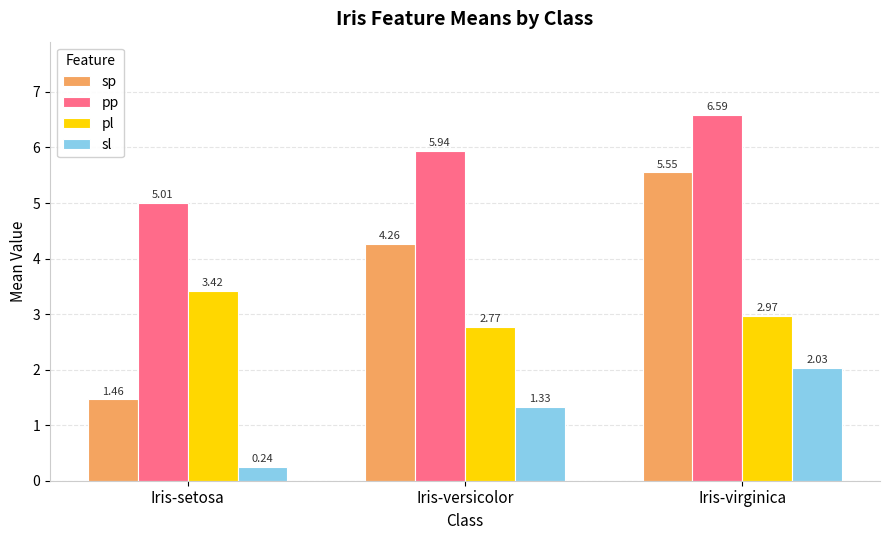

Which series has the largest total across all categories?

pp